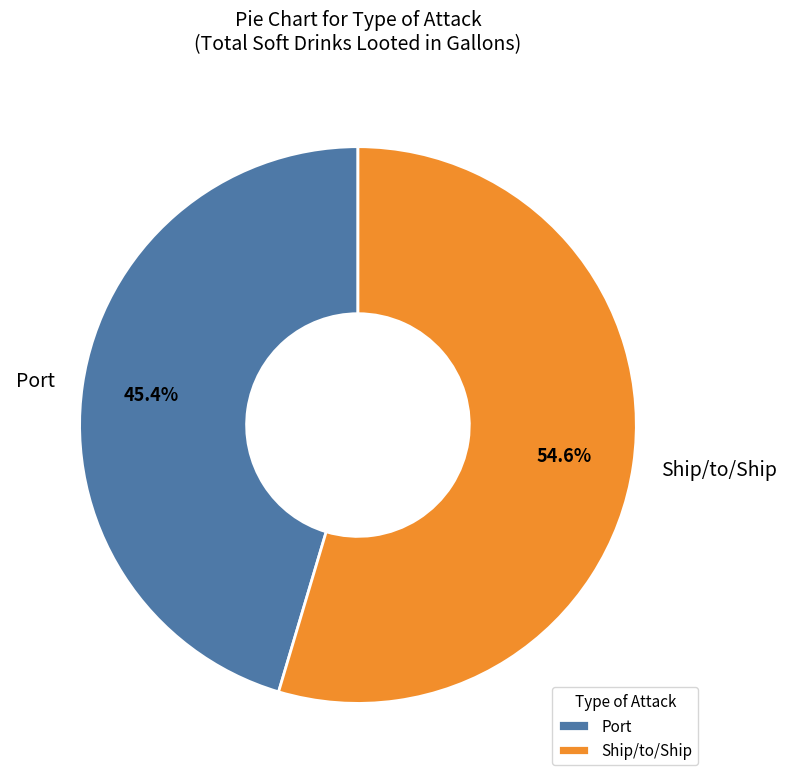

Which category has the biggest portion of the pie?

Ship/to/Ship